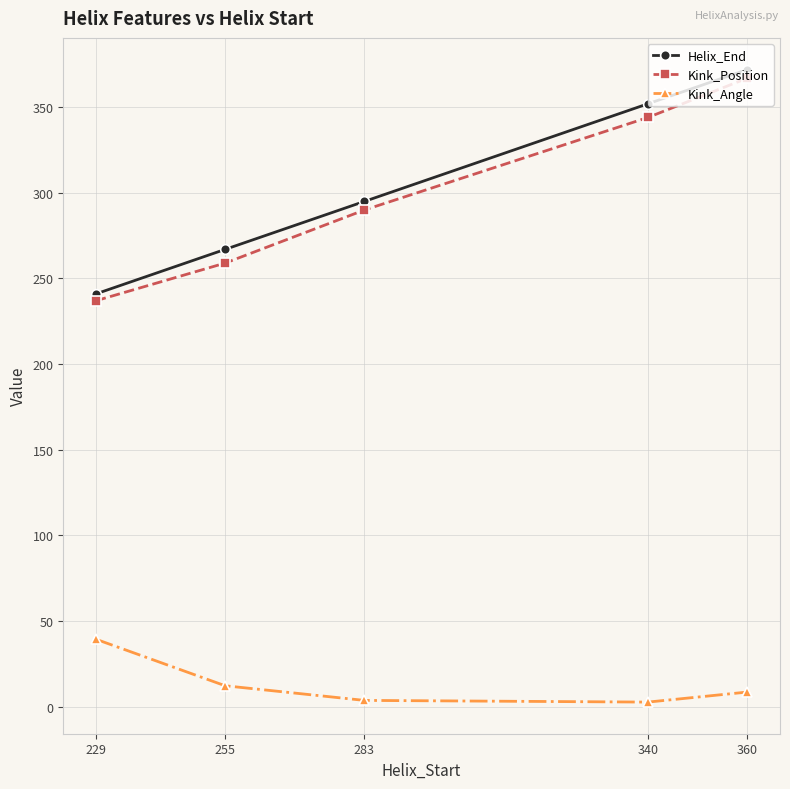

True or false: Helix_End and Kink_Angle cross at least once.

False